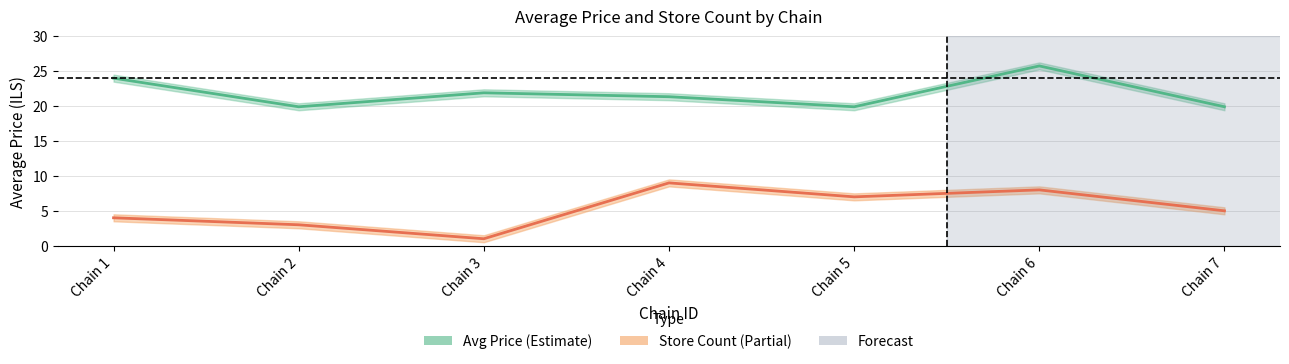

True or false: Avg Price and Store Count cross at least once.

False